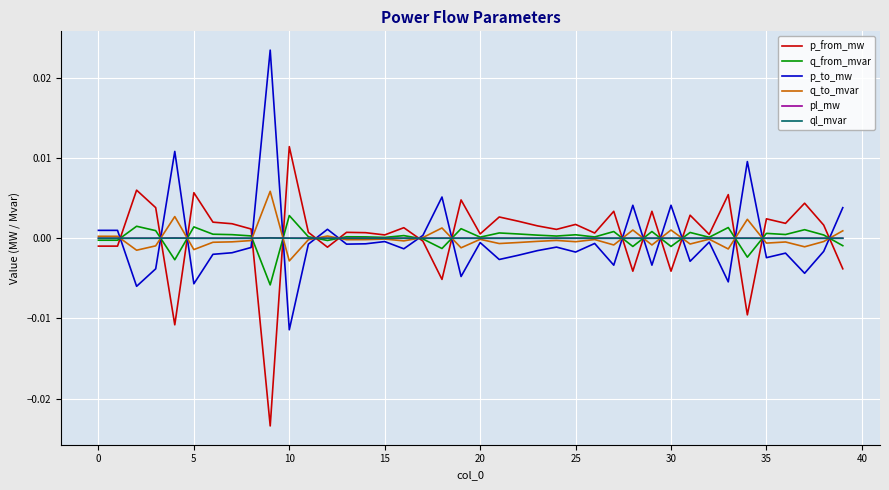

Does the chart display data point markers on the line(s)?

No